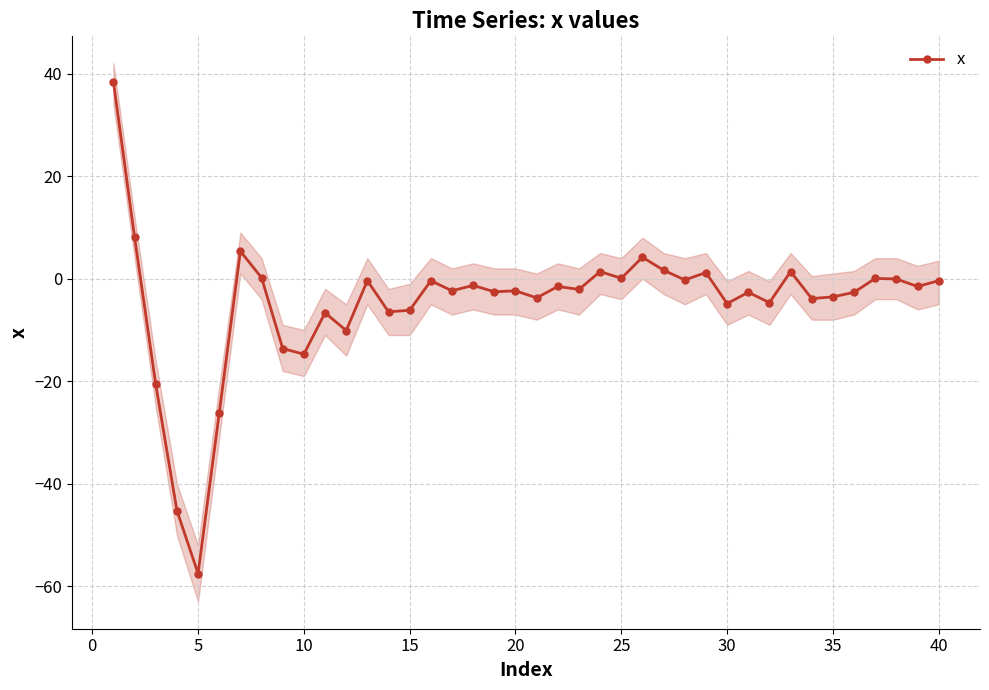

True or false: x has more than 2 points higher than both neighbors.

True